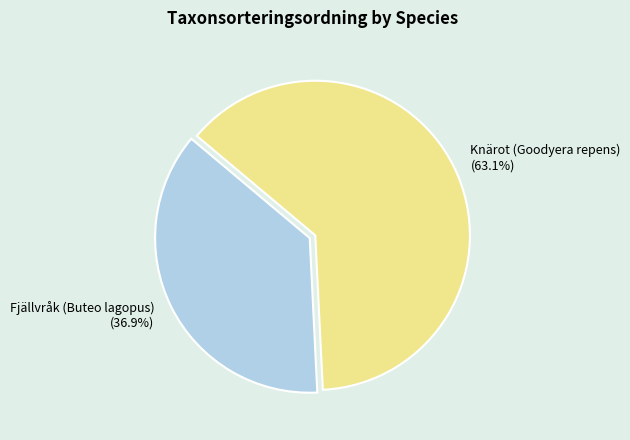

Count the number of slices in the pie.

2